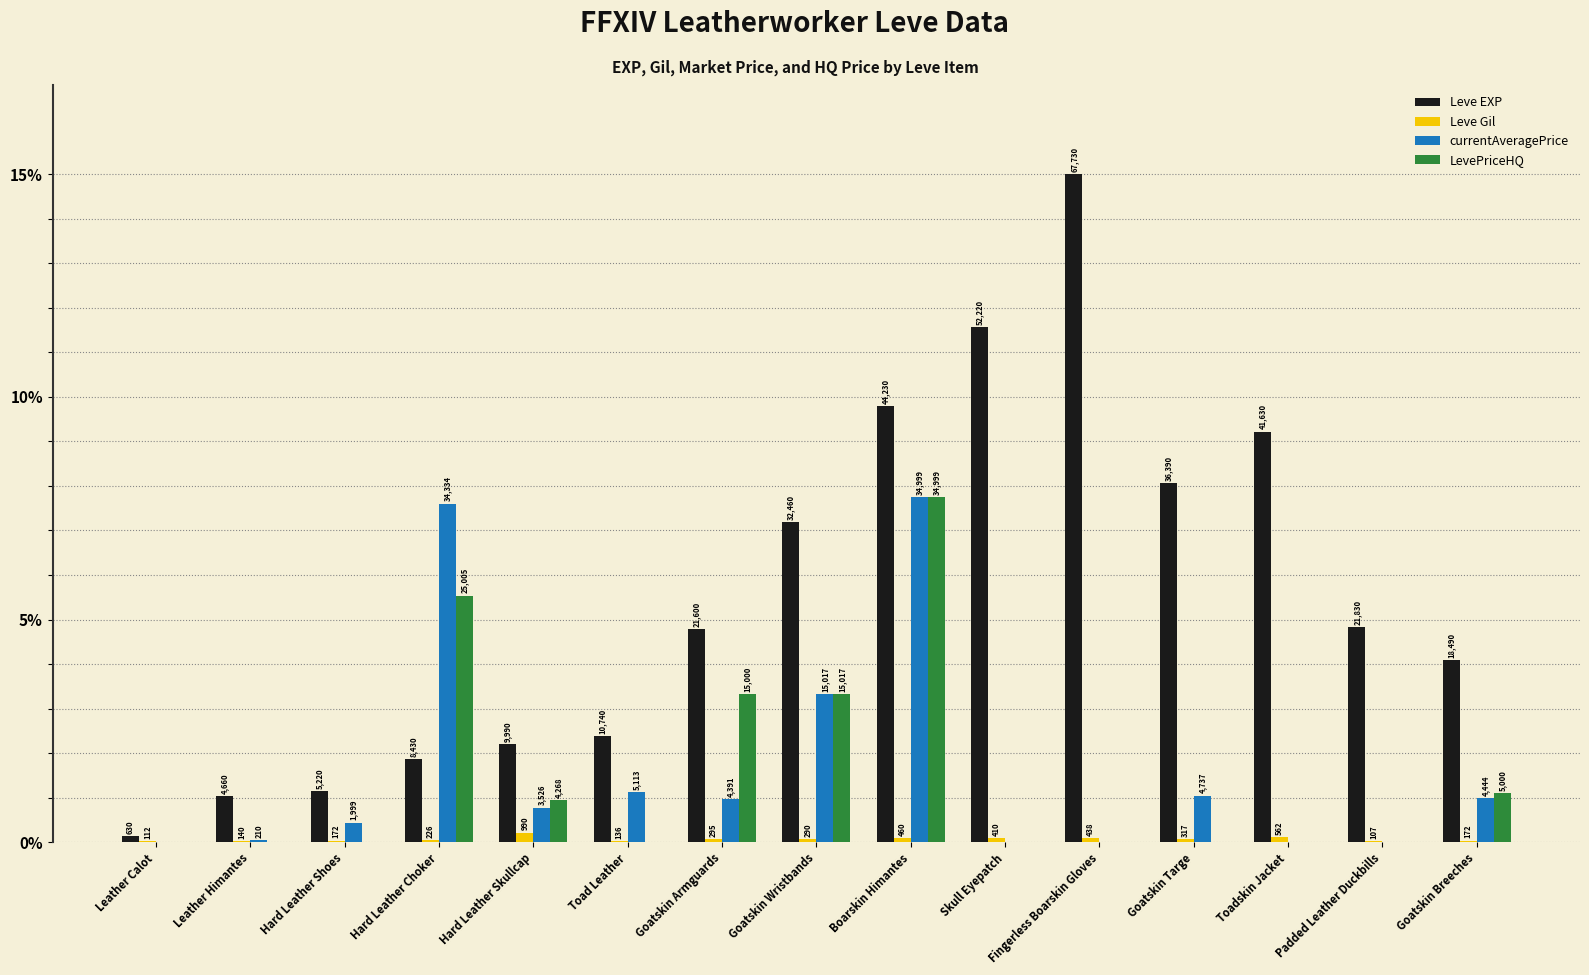

What is the label of the 8th bar from the right?

Goatskin Wristbands